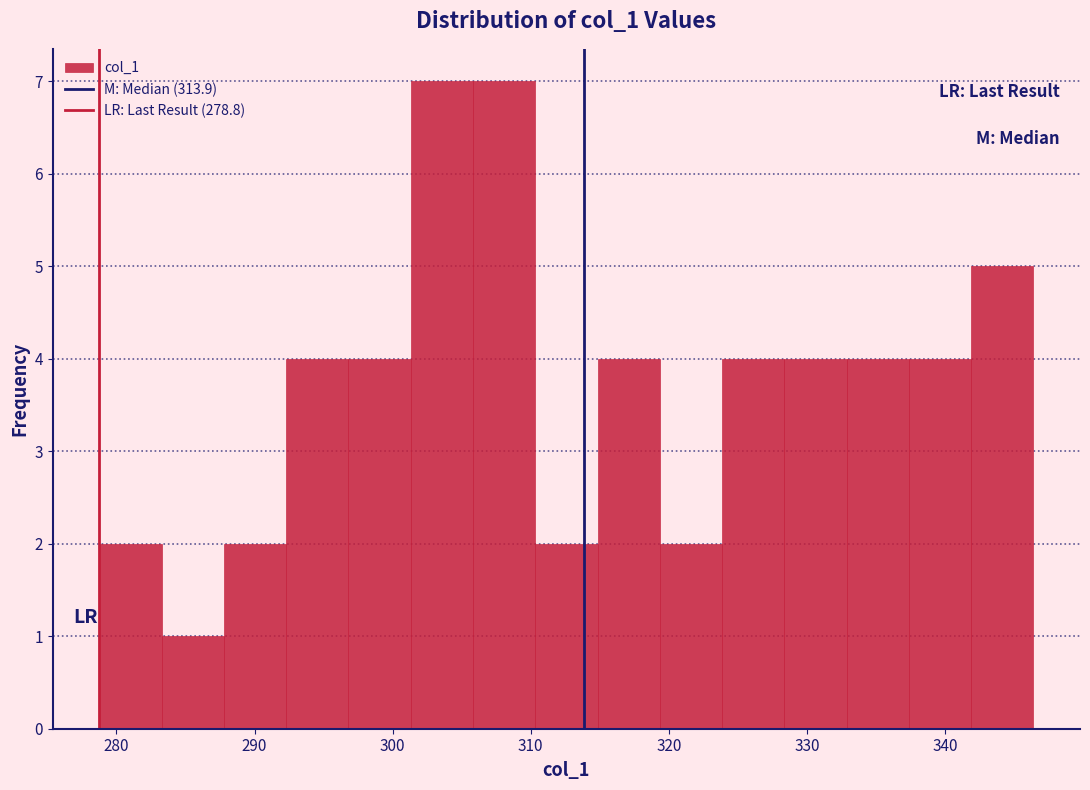

Reading left to right, list every bar in this chart as the range it spans on the x-axis followed by its height. Neither the bar edges nor the heights are printed on the chart, so give them approximately, as read against the axes.

279 to 283: 2
283 to 288: 1
288 to 292: 2
292 to 297: 4
297 to 301: 4
301 to 306: 7
306 to 310: 7
310 to 315: 2
315 to 319: 4
319 to 324: 2
324 to 328: 4
328 to 333: 4
333 to 337: 4
337 to 342: 4
342 to 346: 5